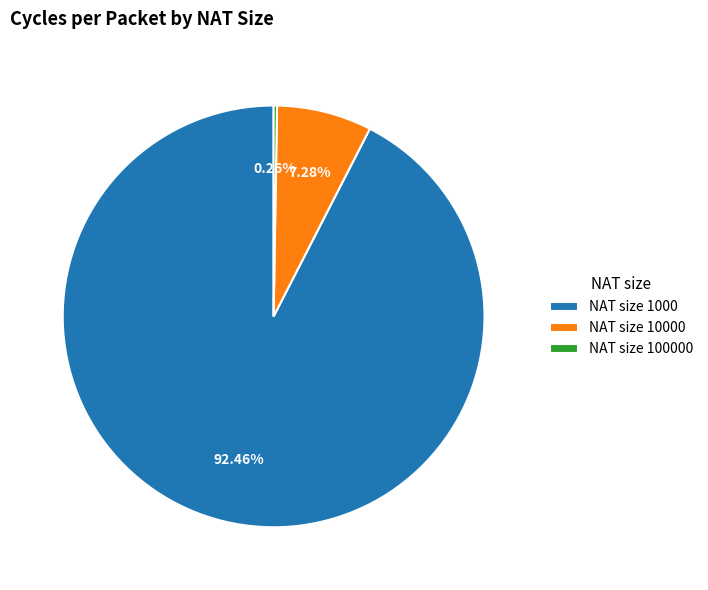

Is the sum of NAT size 1000 and NAT size 10000 greater than half?

Yes